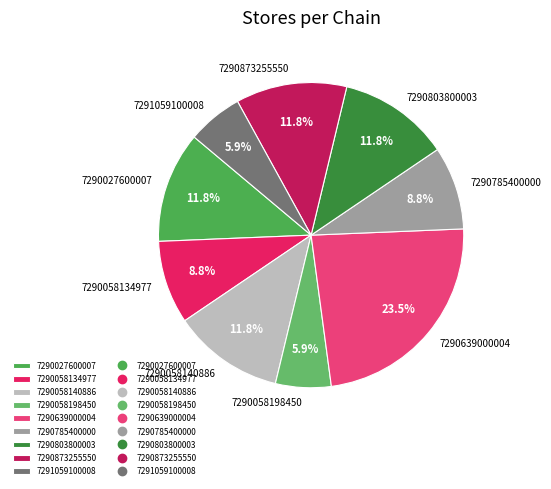

Between 7290803800003 and 7290639000004, which is larger?

7290639000004